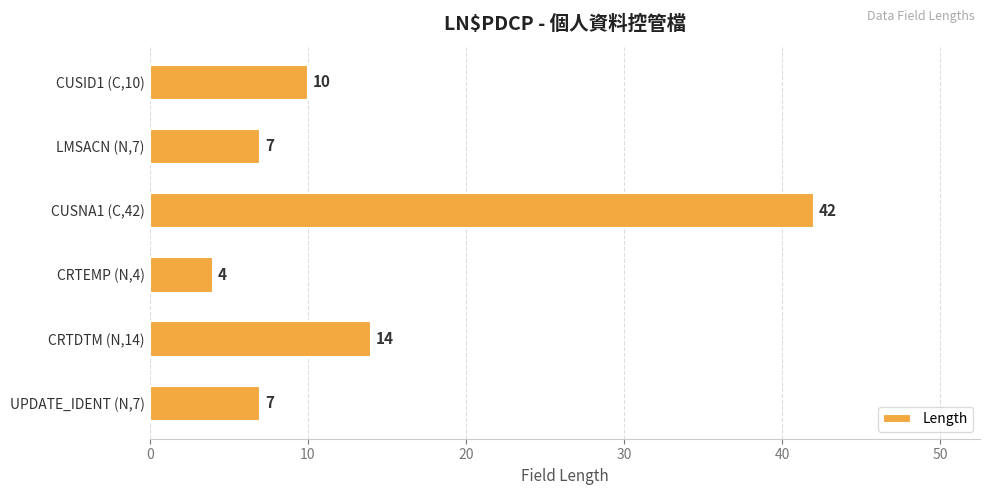

The value at CUSID1 (C,10) is 10. True or false?

True